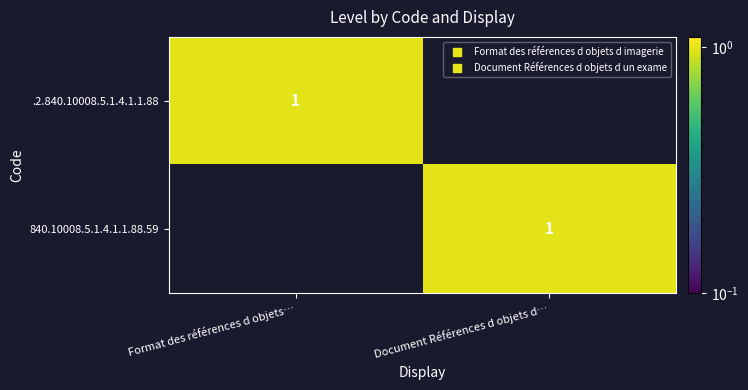

What is the spread (max minus min) of values at Document Références d objets d…?

1